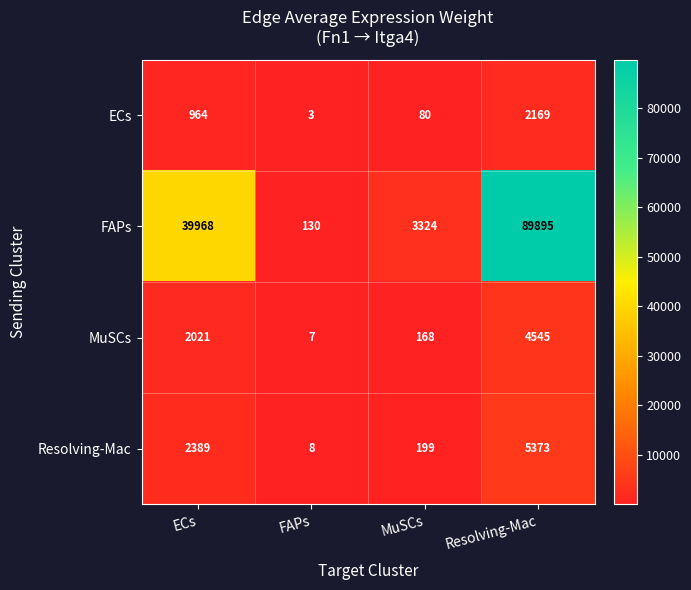

Rank the series at ECs from lowest to highest value.

ECs, MuSCs, Resolving-Mac, FAPs